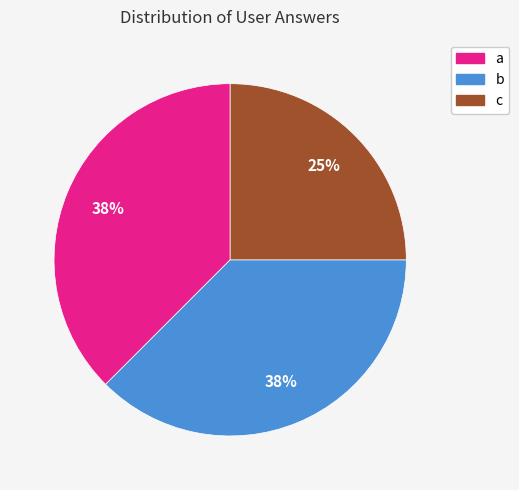

Combined, do c and b account for over 50%?

Yes